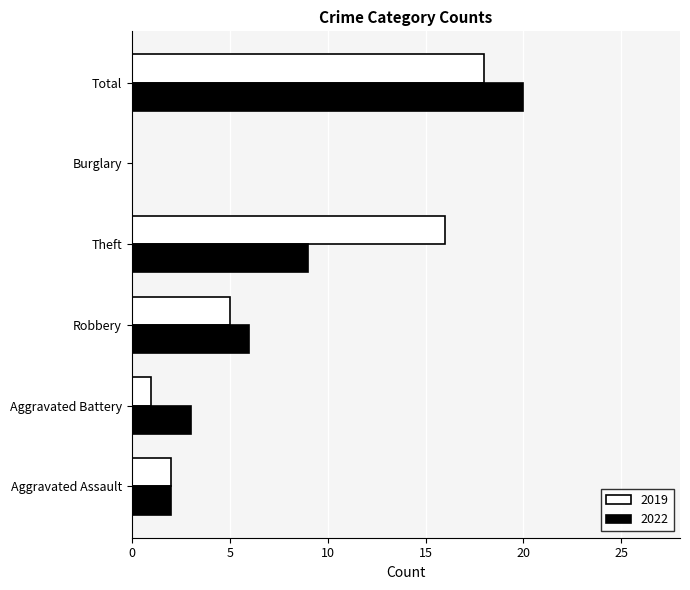

Which series changed the most between Aggravated Assault and Theft?

2019